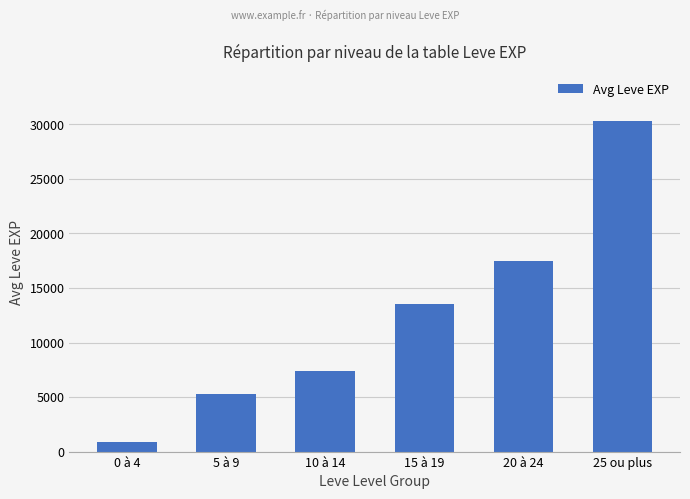

Does the chart contain any negative values?

No